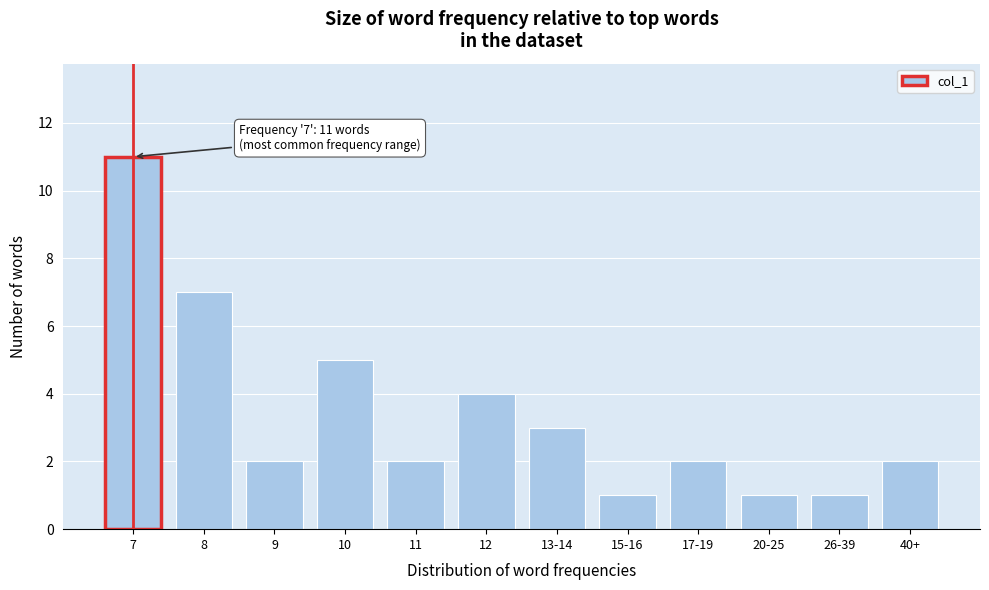

Reading right to left, what are all the values shown in this chart?

2	1	1	2	1	3	4	2	5	2	7	11